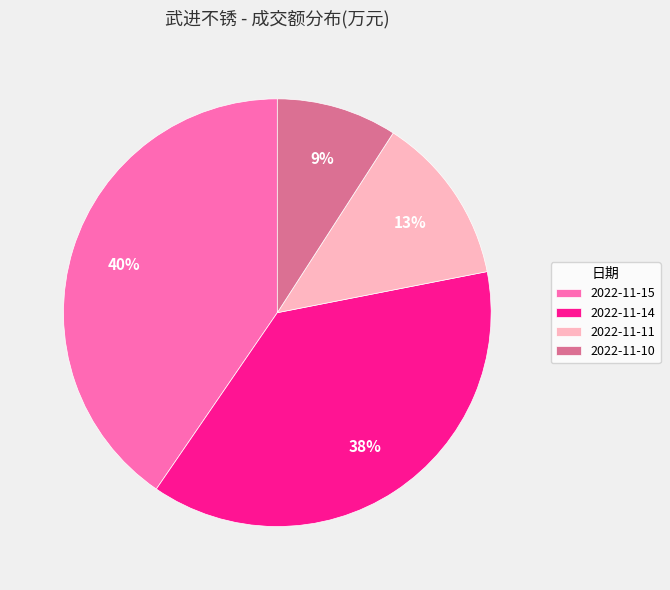

To the nearest percent, what is the average slice percentage?

25%